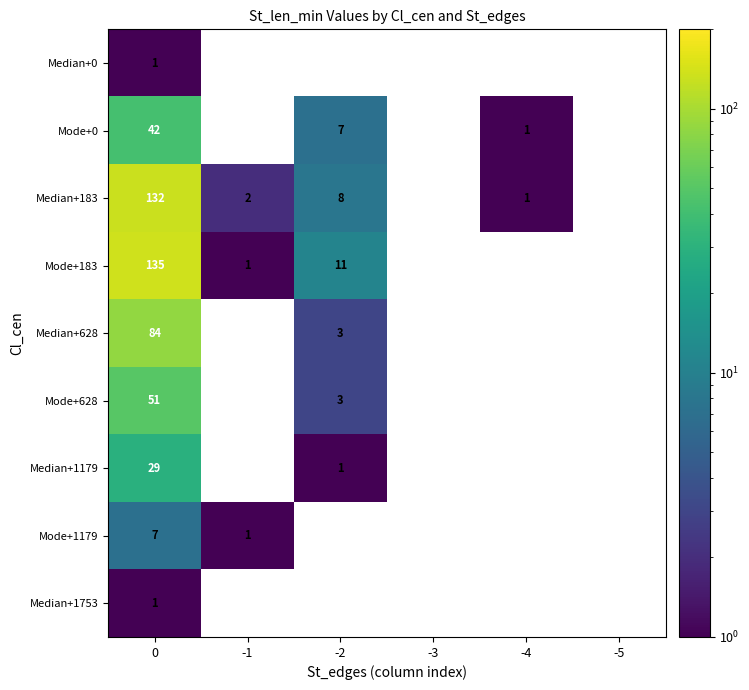

True or false: Mode+1179 has a value of 1 at -1.

True